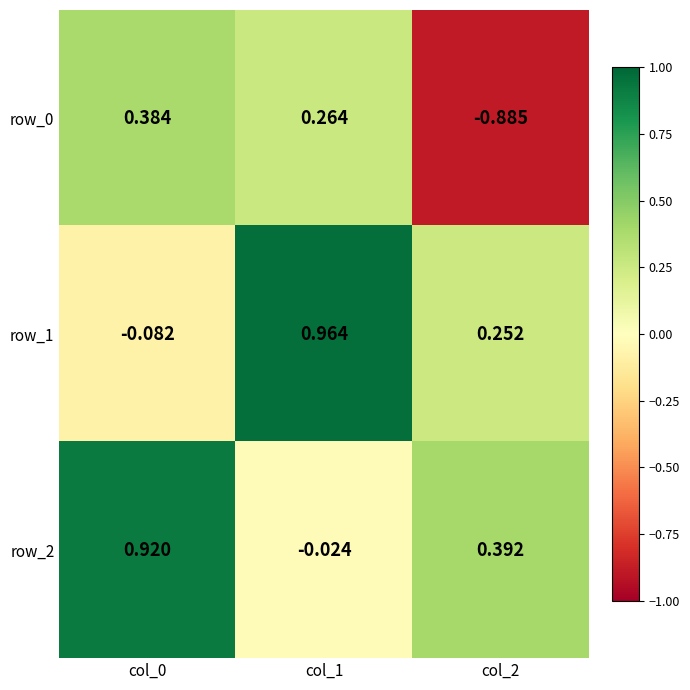

What is the total value across all series at col_1?

1.2